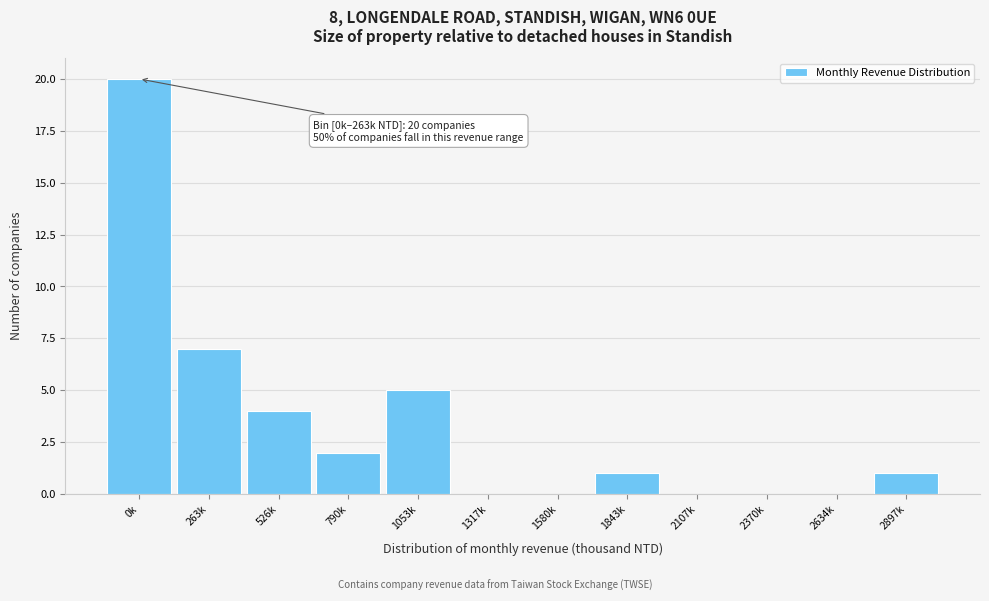

Reading left to right, extract all data points from this chart.

0k=20	263k=7	526k=4	790k=2	1053k=5	1317k=0	1580k=0	1843k=1	2107k=0	2370k=0	2634k=0	2897k=1